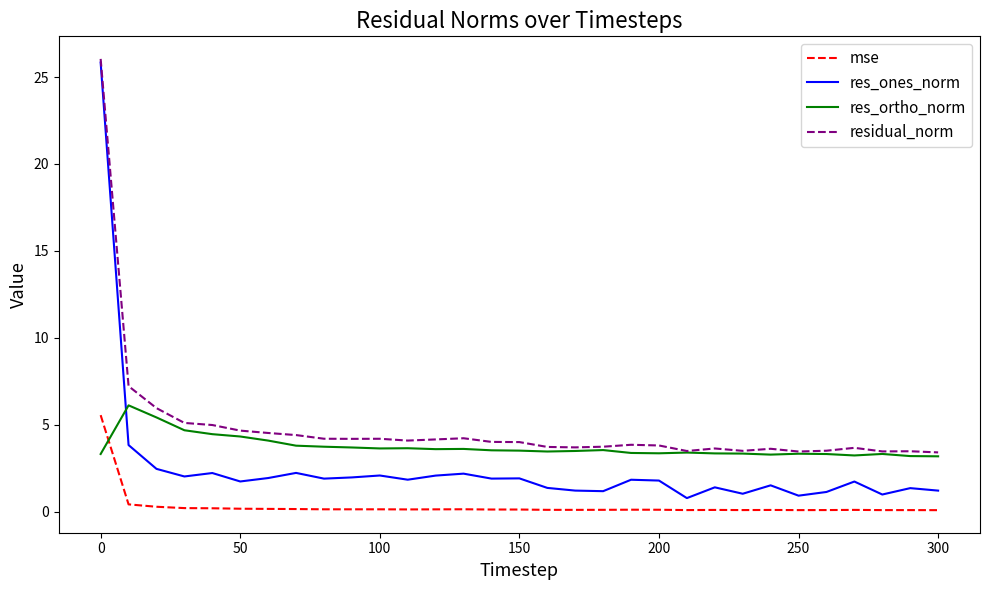

List the series in order of their overall mean, lowest first.

mse, res_ones_norm, res_ortho_norm, residual_norm